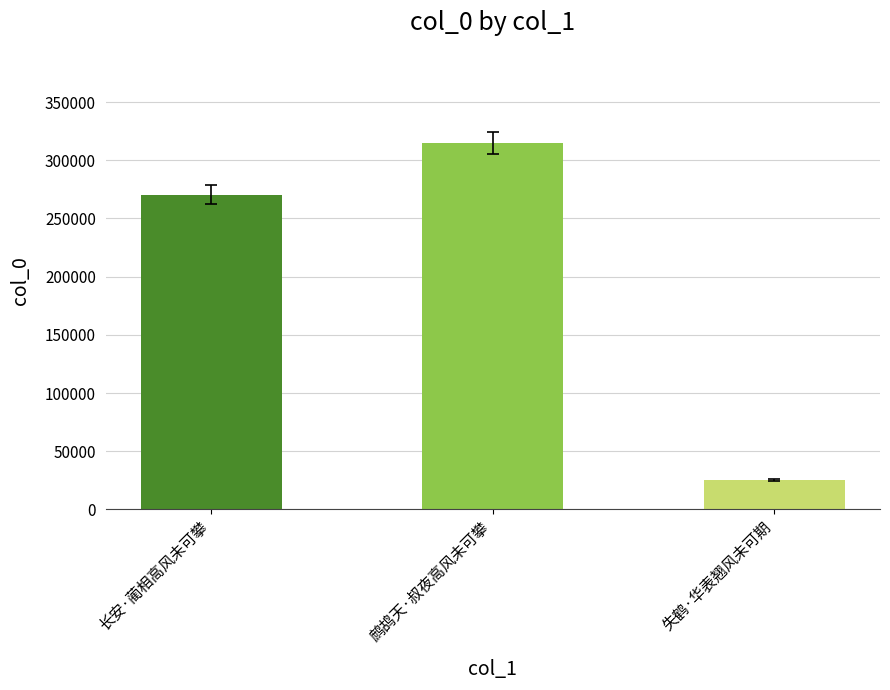

What is the change in value from 长安·蔺相高风未可攀 to 失鹤·华表翘风未可期?

-244802